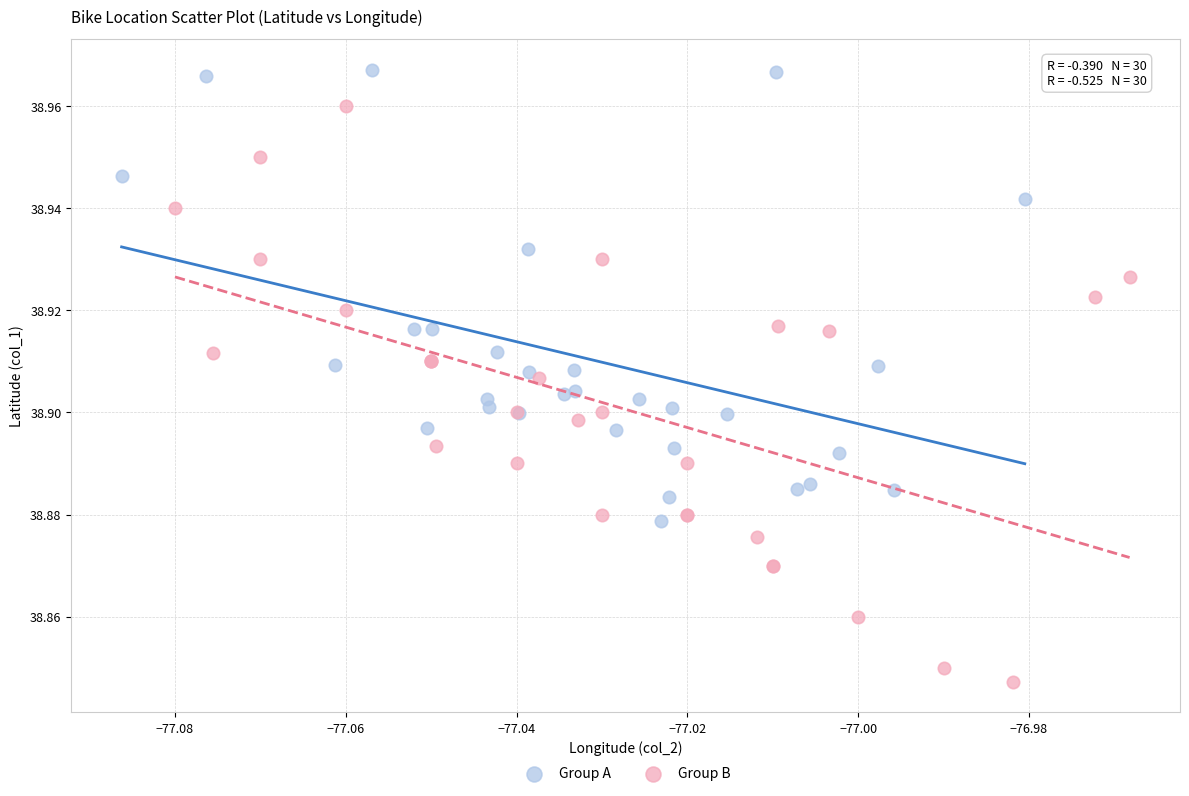

What are all the series names shown in the legend?

Group A, Group B